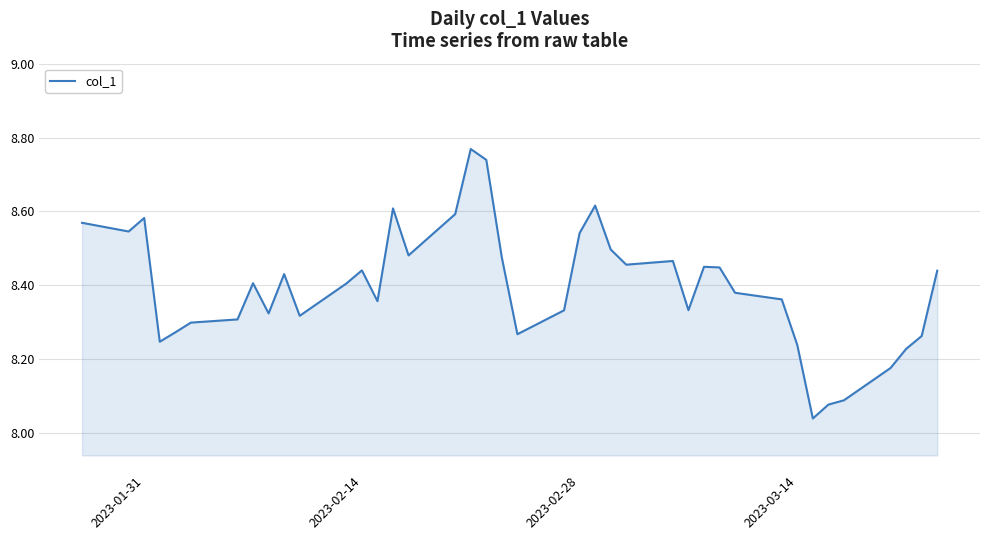

What is the difference between the maximum and minimum values?

0.7